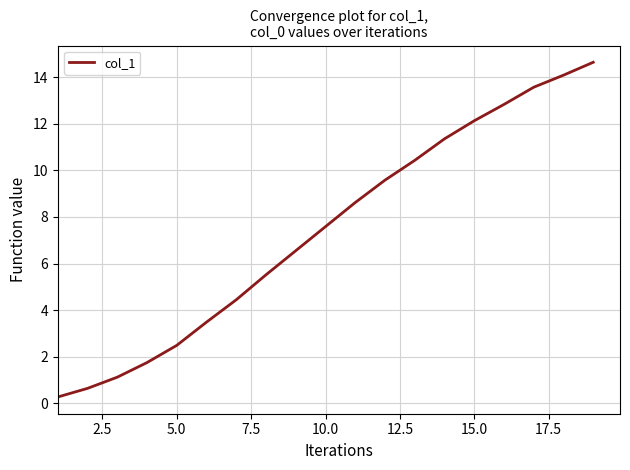

What is the difference between the maximum and minimum values?

14.4